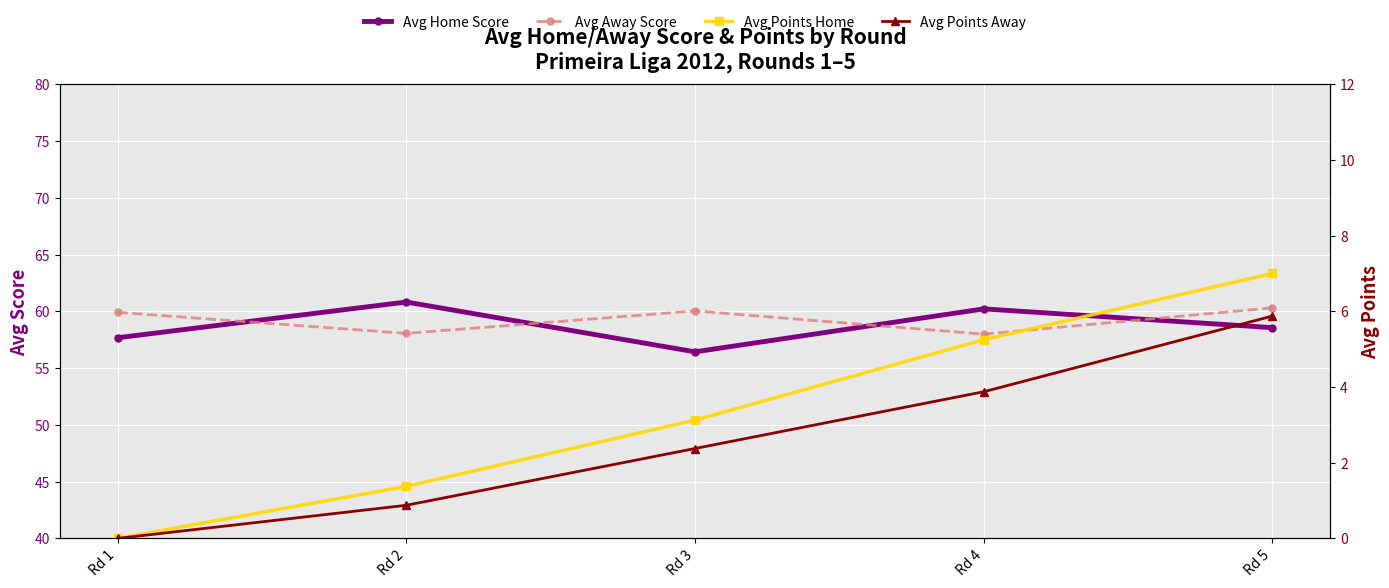

At which label is Avg Home Score closest to 58?

Rd 1